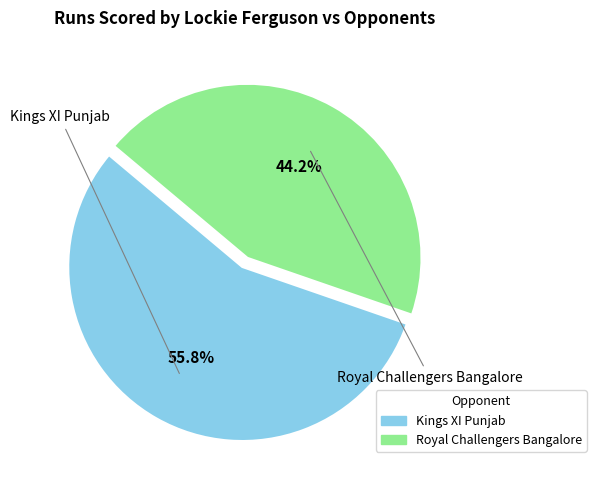

To the nearest percent, what is the difference between the largest and smallest slice percentages?

12%